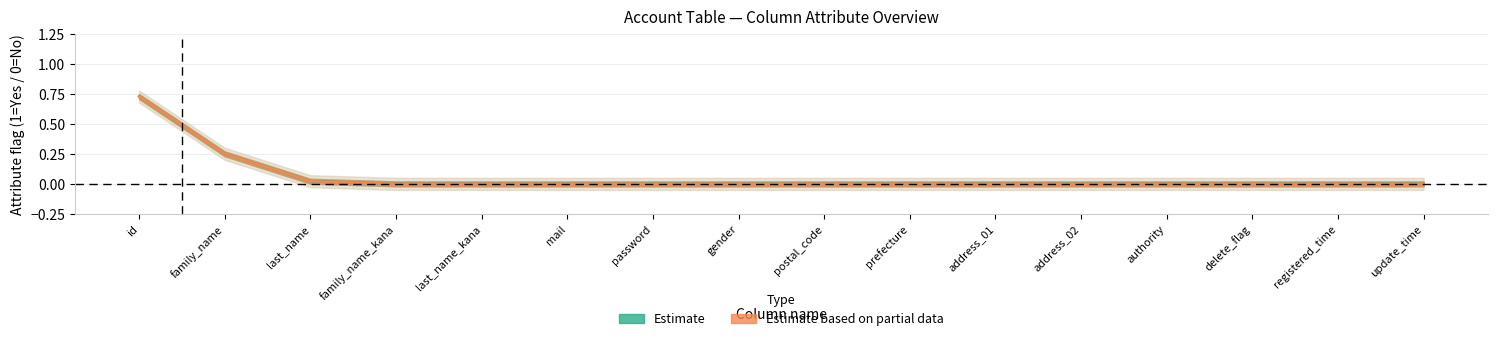

Which series changed the most between family_name_kana and address_01?

Estimate (NOT NULL)